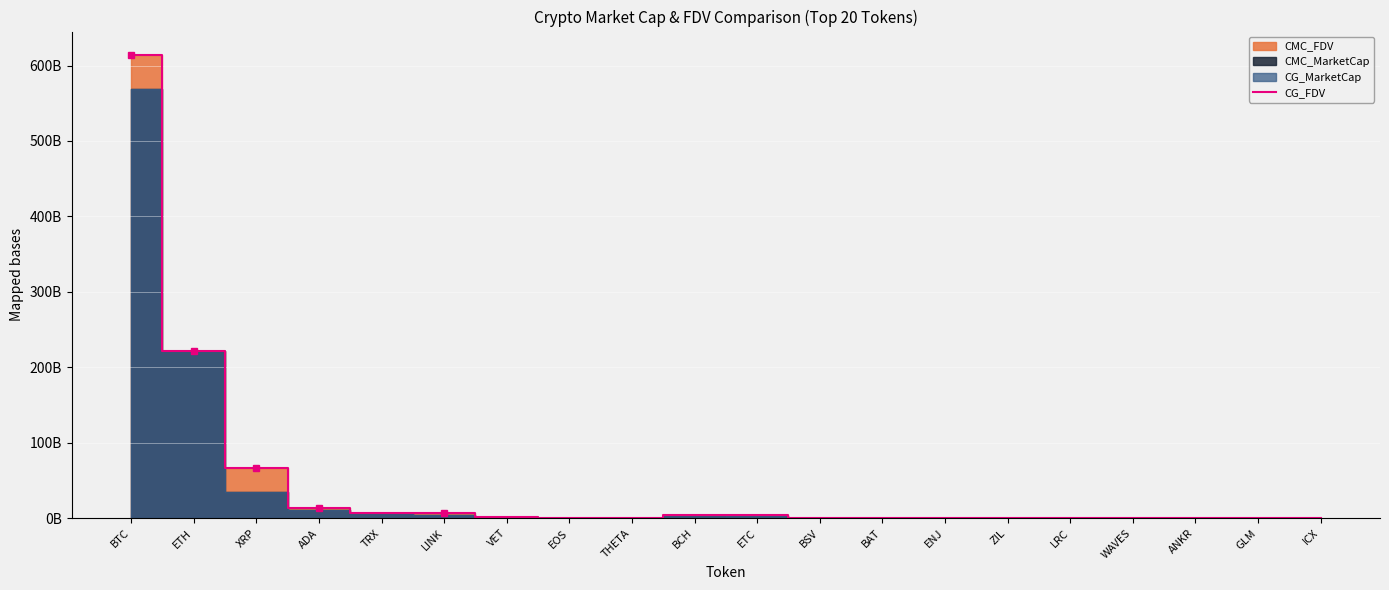

List the labels in order of value, smallest first.

EOS, WAVES, GLM, ICX, ANKR, ENJ, LRC, BAT, ZIL, THETA, BSV, VET, ETC, BCH, TRX, LINK, ADA, XRP, ETH, BTC